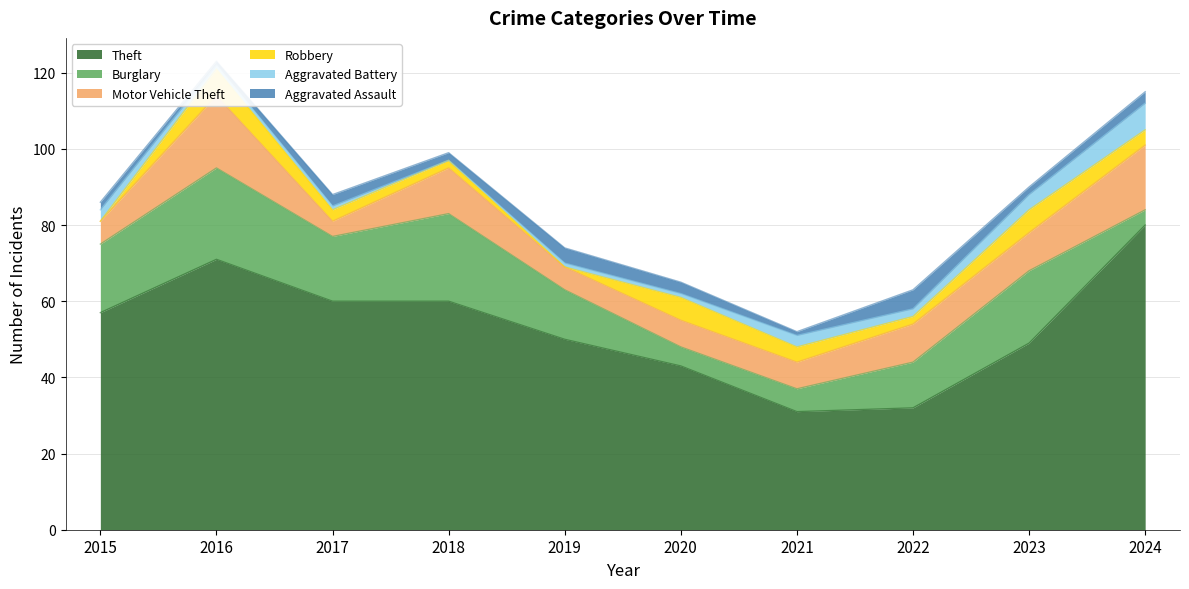

Count the number of categories in the chart.

10